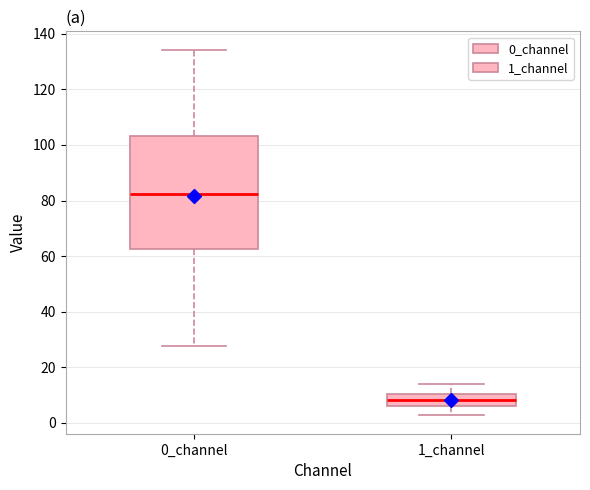

Reading left to right, read every box against the y-axis: the position of its median line, the range the box covers, and the ends of its whiskers. The values are not printed on the chart, so give them approximately, as read against the axis.

0_channel: median 82, box 62 to 104, whiskers 28 to 134
1_channel: median 8, box 6 to 10, whiskers 2 to 14